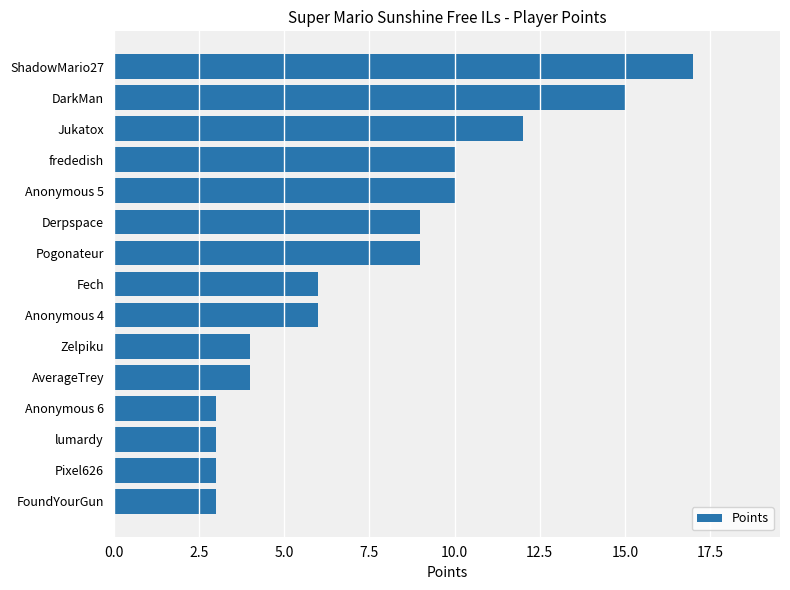

Count the number of categories in the chart.

15